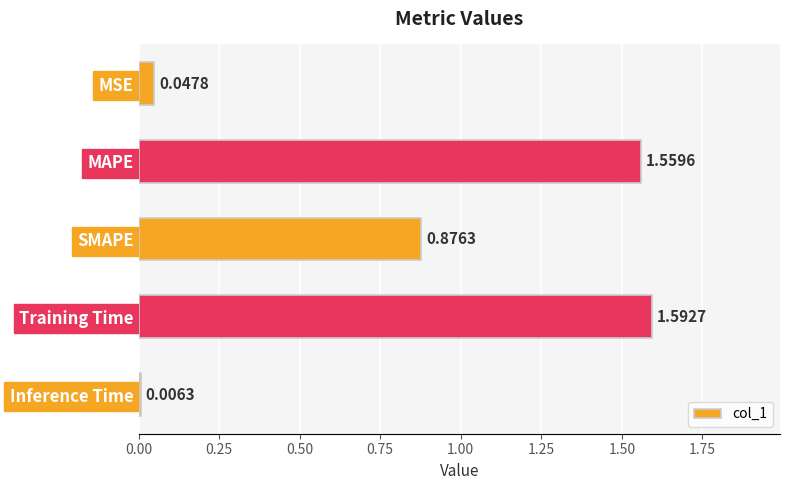

What is the change in value from MSE to MAPE?

+1.5